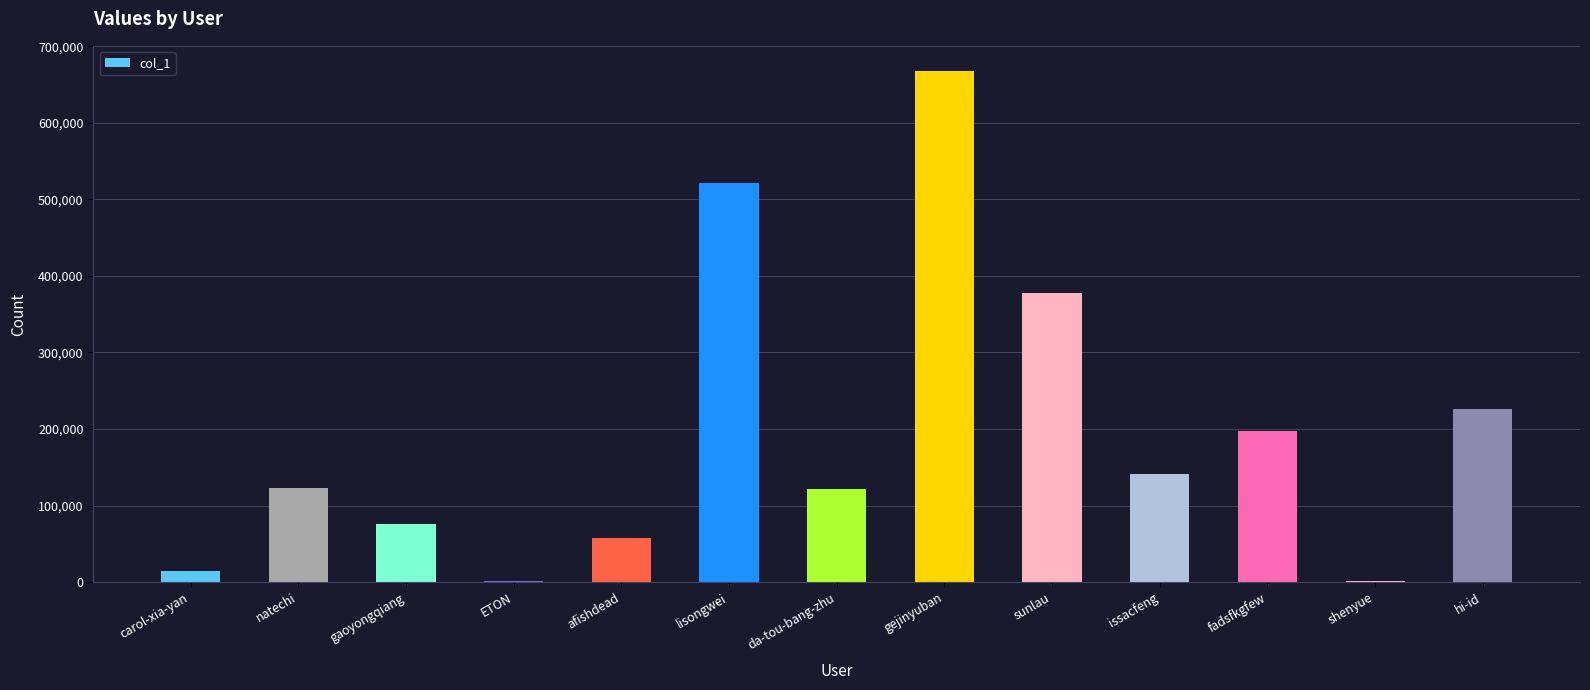

What is the maximum value shown in the chart?

667324